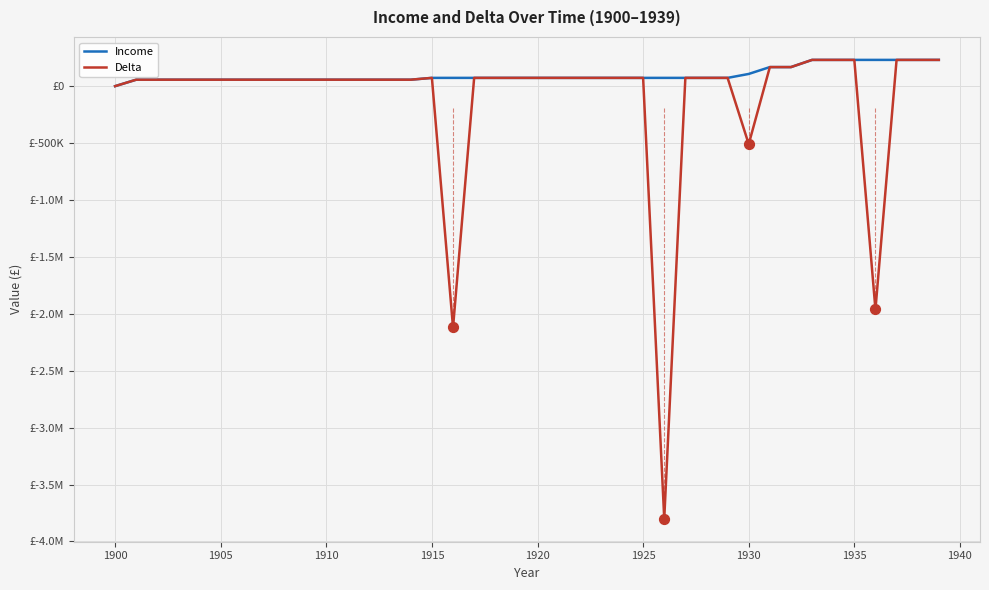

Which series reaches the minimum Y coordinate?

Delta